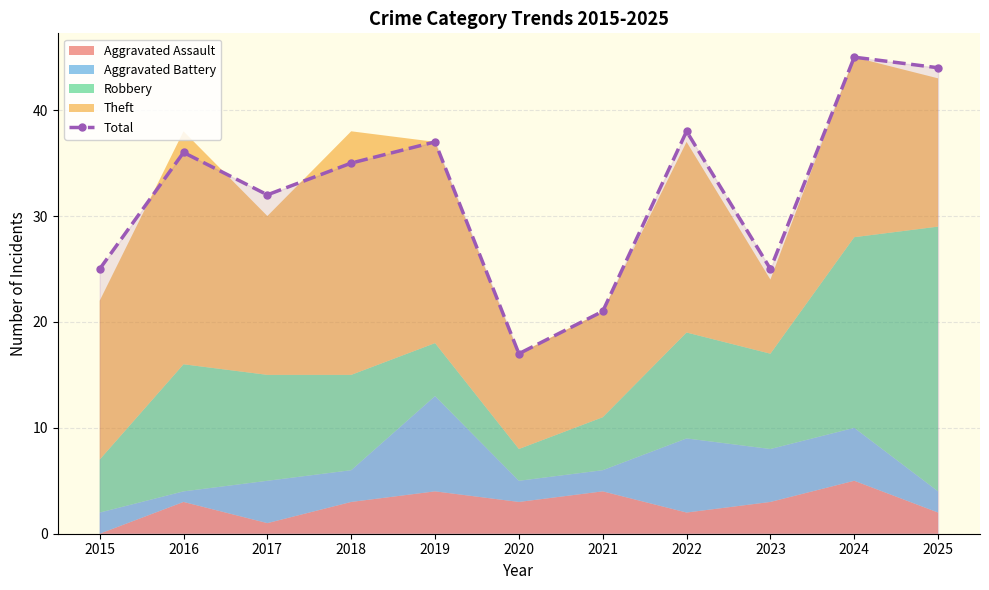

Which category has the lowest value across all series?

2020